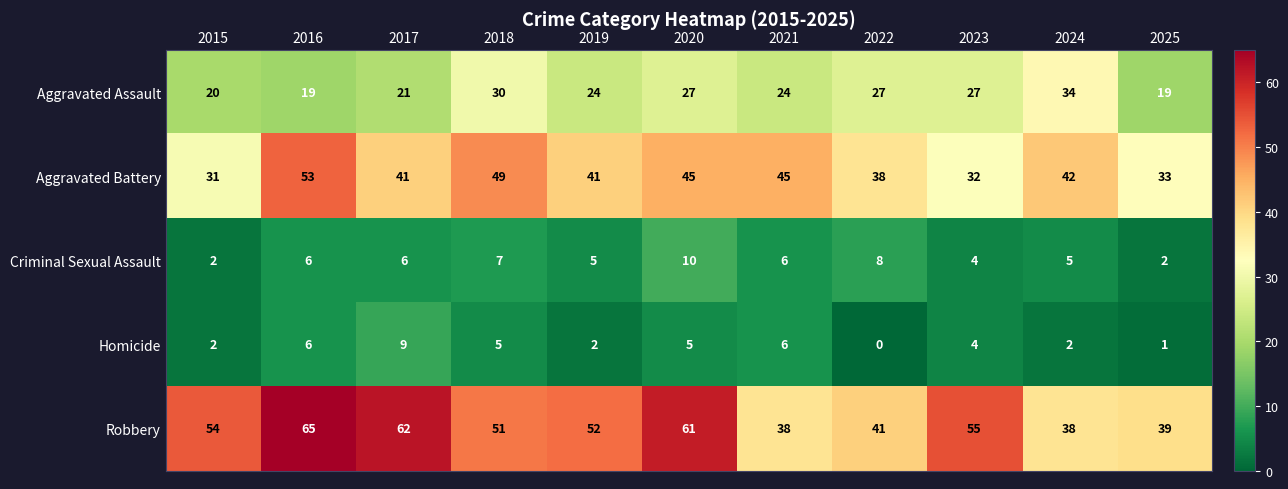

Where is Robbery nearest to the value 51?

2018